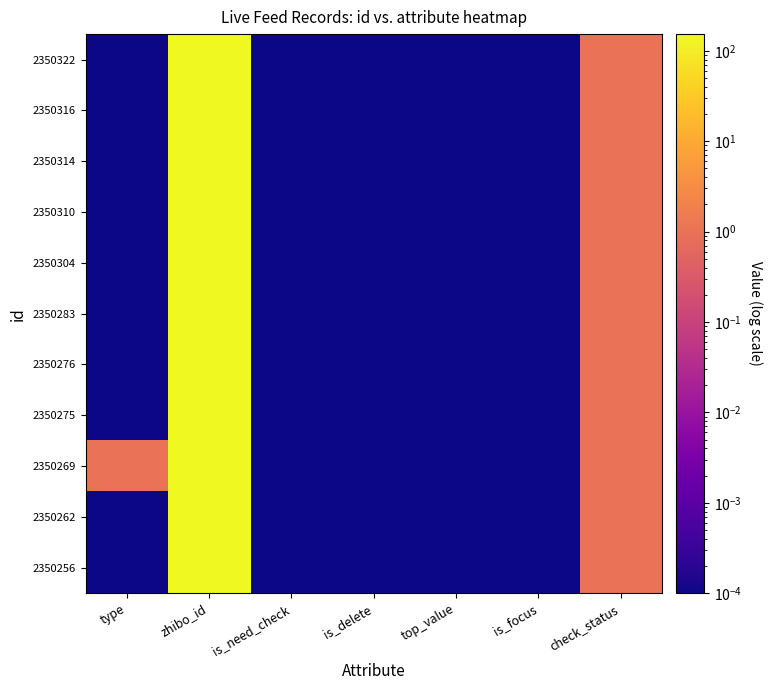

Reading right to left, extract all data points from this chart.

2350322: check_status=1.0	is_focus=0.0	top_value=0.0	is_delete=0.0	is_need_check=0.0	zhibo_id=152.0	type=0.0
2350316: check_status=1.0	is_focus=0.0	top_value=0.0	is_delete=0.0	is_need_check=0.0	zhibo_id=152.0	type=0.0
2350314: check_status=1.0	is_focus=0.0	top_value=0.0	is_delete=0.0	is_need_check=0.0	zhibo_id=152.0	type=0.0
2350310: check_status=1.0	is_focus=0.0	top_value=0.0	is_delete=0.0	is_need_check=0.0	zhibo_id=152.0	type=0.0
2350304: check_status=1.0	is_focus=0.0	top_value=0.0	is_delete=0.0	is_need_check=0.0	zhibo_id=152.0	type=0.0
2350283: check_status=1.0	is_focus=0.0	top_value=0.0	is_delete=0.0	is_need_check=0.0	zhibo_id=152.0	type=0.0
2350276: check_status=1.0	is_focus=0.0	top_value=0.0	is_delete=0.0	is_need_check=0.0	zhibo_id=152.0	type=0.0
2350275: check_status=1.0	is_focus=0.0	top_value=0.0	is_delete=0.0	is_need_check=0.0	zhibo_id=152.0	type=0.0
2350269: check_status=1.0	is_focus=0.0	top_value=0.0	is_delete=0.0	is_need_check=0.0	zhibo_id=152.0	type=1.0
2350262: check_status=1.0	is_focus=0.0	top_value=0.0	is_delete=0.0	is_need_check=0.0	zhibo_id=152.0	type=0.0
2350256: check_status=1.0	is_focus=0.0	top_value=0.0	is_delete=0.0	is_need_check=0.0	zhibo_id=152.0	type=0.0